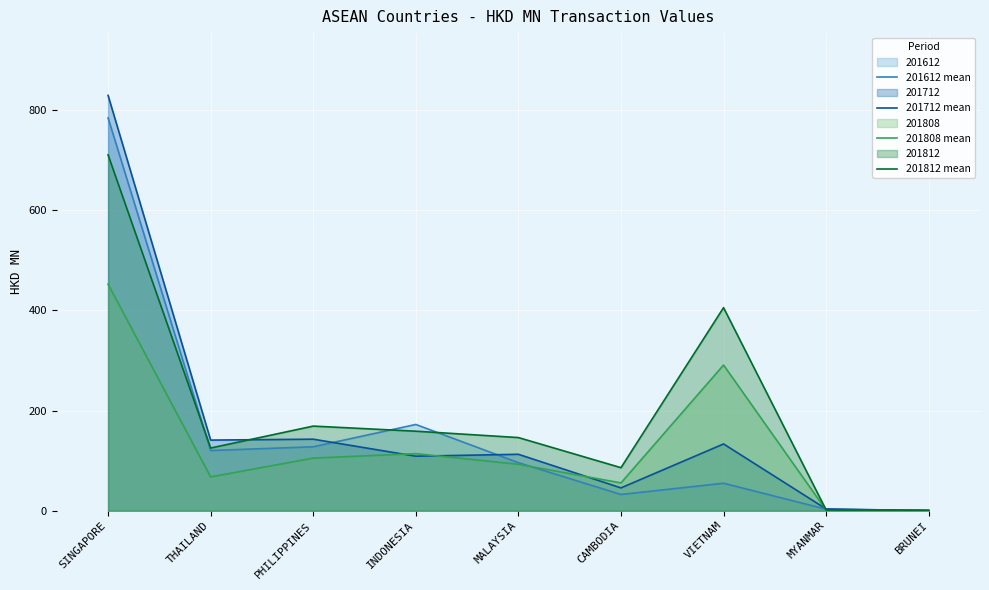

At which label does 201808 mean first exceed 92?

SINGAPORE